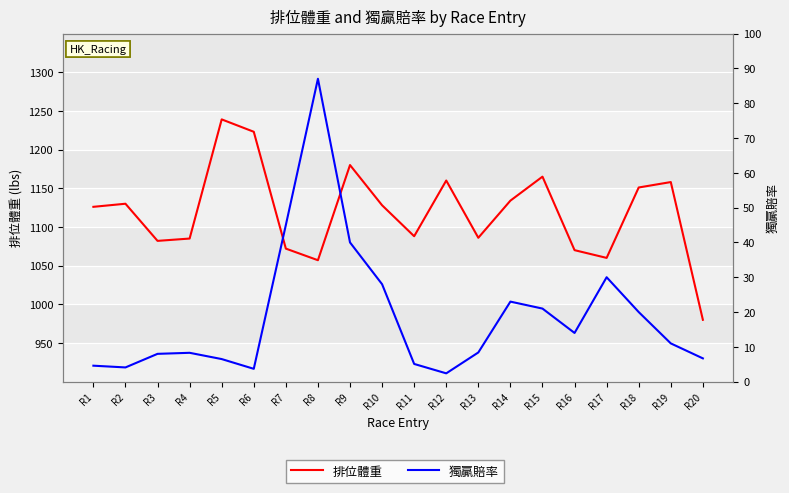

What are all the series names shown in the legend?

排位體重, 獨贏賠率